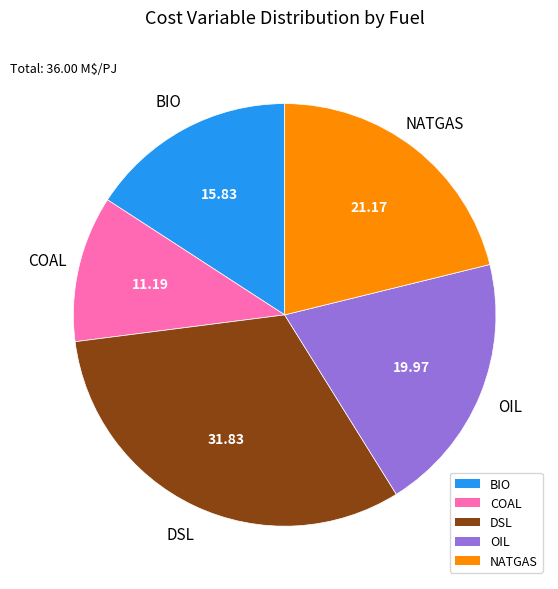

Which slice is the largest?

DSL